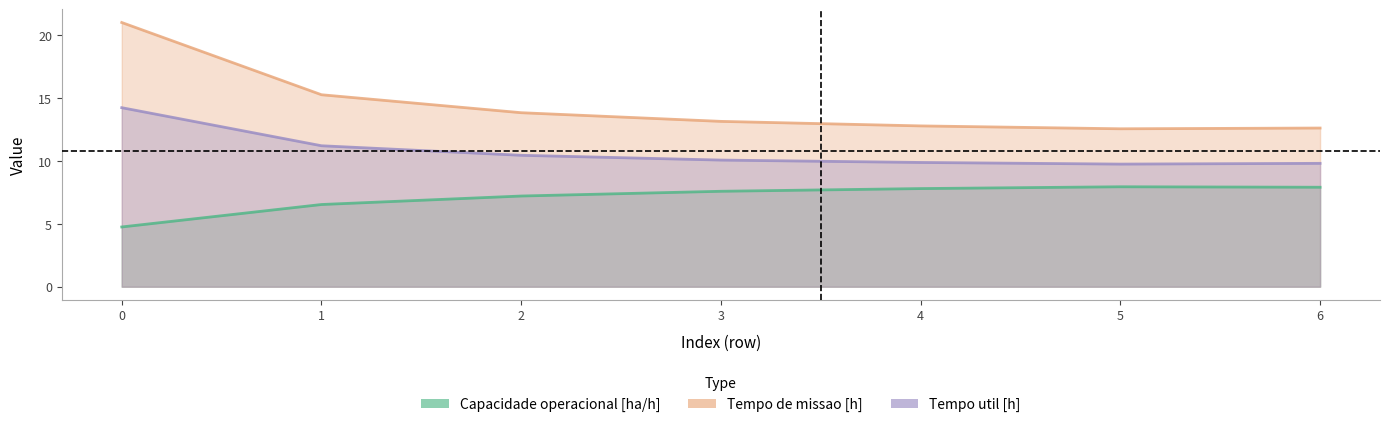

True or false: Tempo de missao [h] has a value of 12.6 at 6.

True